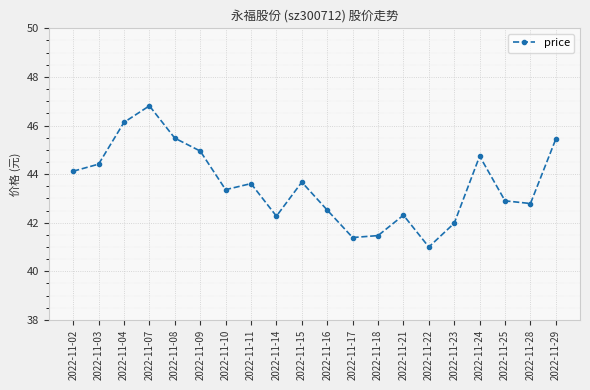

Reading right to left, what are all the values shown in this chart?

45.5	42.8	42.9	44.7	42.0	41.0	42.3	41.5	41.4	42.5	43.7	42.3	43.6	43.4	45.0	45.5	46.8	46.1	44.4	44.1